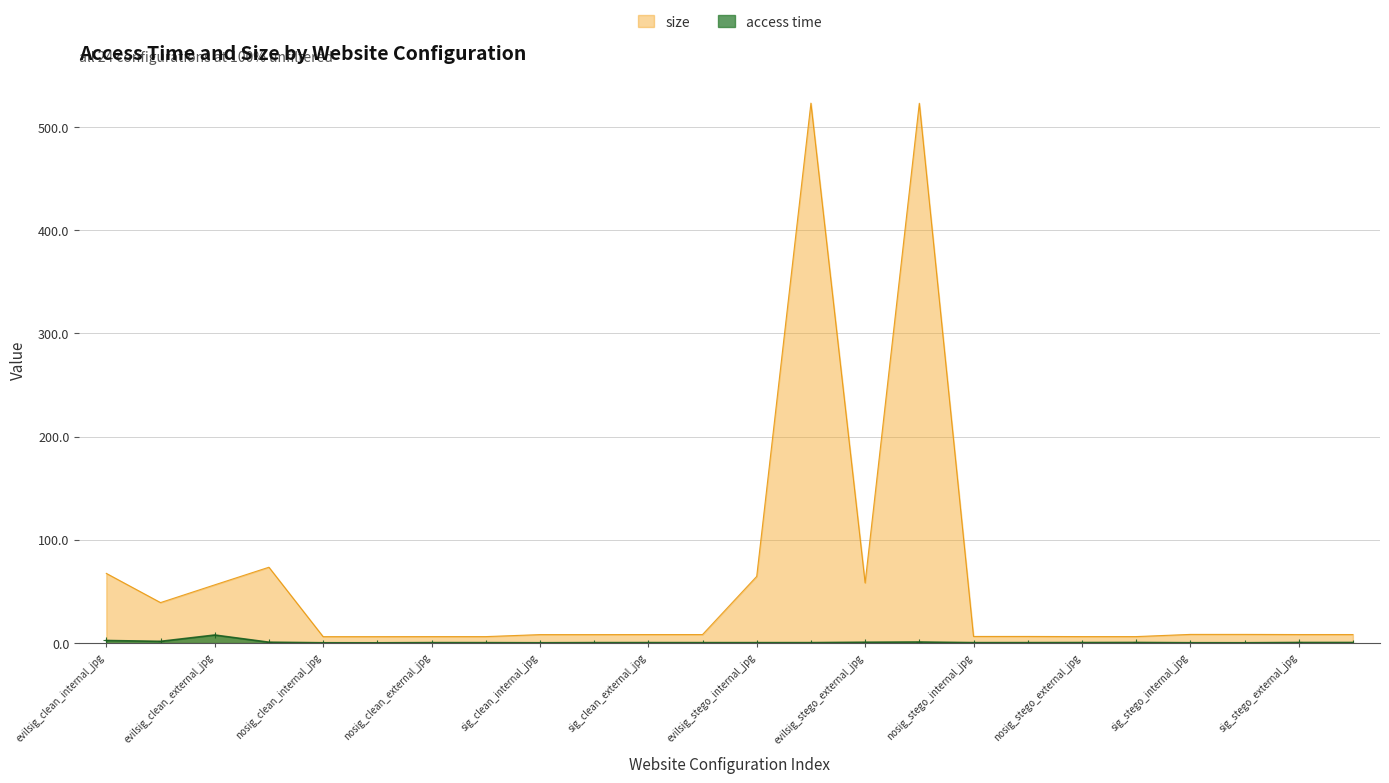

Reading right to left, list all the values displayed in this chart.

access time: sig_stego_external_png=0.5	sig_stego_external_jpg=0.5	sig_stego_internal_png=0.3	sig_stego_internal_jpg=0.3	nosig_stego_external_png=0.6	nosig_stego_external_jpg=0.5	nosig_stego_internal_png=0.4	nosig_stego_internal_jpg=0.4	evilsig_stego_external_png=1.0	evilsig_stego_external_jpg=0.8	evilsig_stego_internal_png=0.4	evilsig_stego_internal_jpg=0.4	sig_clean_external_png=0.4	sig_clean_external_jpg=0.4	sig_clean_internal_png=0.4	sig_clean_internal_jpg=0.3	nosig_clean_external_png=0.4	nosig_clean_external_jpg=0.4	nosig_clean_internal_png=0.2	nosig_clean_internal_jpg=0.3	evilsig_clean_external_png=0.8	evilsig_clean_external_jpg=7.8	evilsig_clean_internal_png=1.7	evilsig_clean_internal_jpg=2.5
size: sig_stego_external_png=8.2	sig_stego_external_jpg=8.2	sig_stego_internal_png=8.4	sig_stego_internal_jpg=8.4	nosig_stego_external_png=6.3	nosig_stego_external_jpg=6.3	nosig_stego_internal_png=6.4	nosig_stego_internal_jpg=6.4	evilsig_stego_external_png=522.9	evilsig_stego_external_jpg=58.3	evilsig_stego_internal_png=523.0	evilsig_stego_internal_jpg=64.6	sig_clean_external_png=8.2	sig_clean_external_jpg=8.2	sig_clean_internal_png=8.2	sig_clean_internal_jpg=8.2	nosig_clean_external_png=6.2	nosig_clean_external_jpg=6.2	nosig_clean_internal_png=6.2	nosig_clean_internal_jpg=6.2	evilsig_clean_external_png=73.5	evilsig_clean_external_jpg=56.4	evilsig_clean_internal_png=39.2	evilsig_clean_internal_jpg=67.5